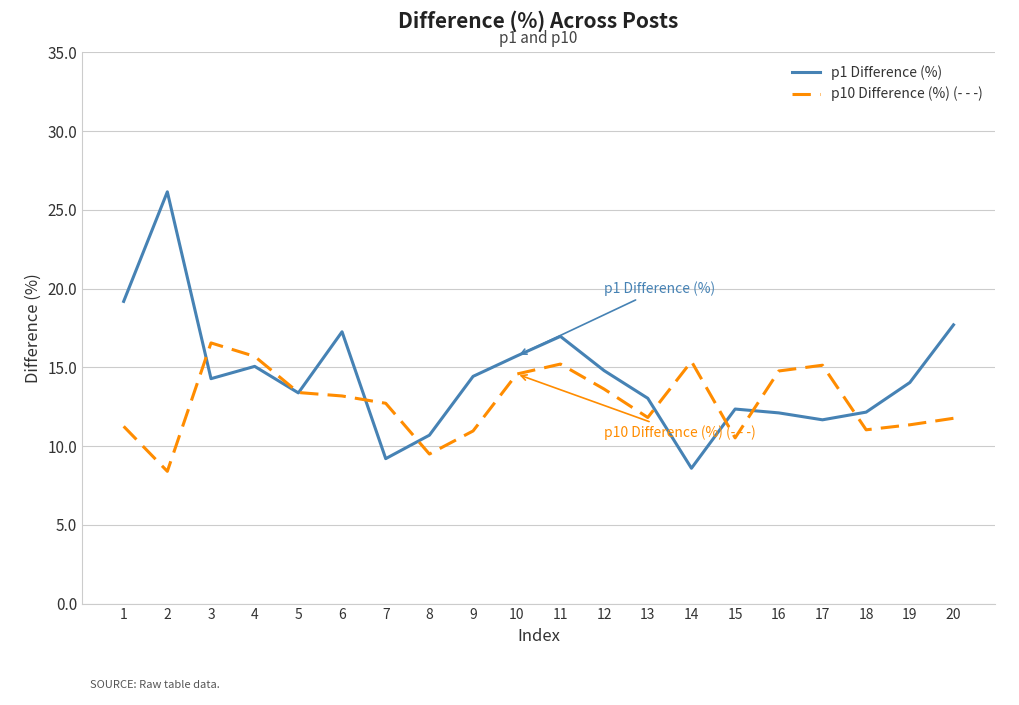

What is the total value across all series at 8?

20.2